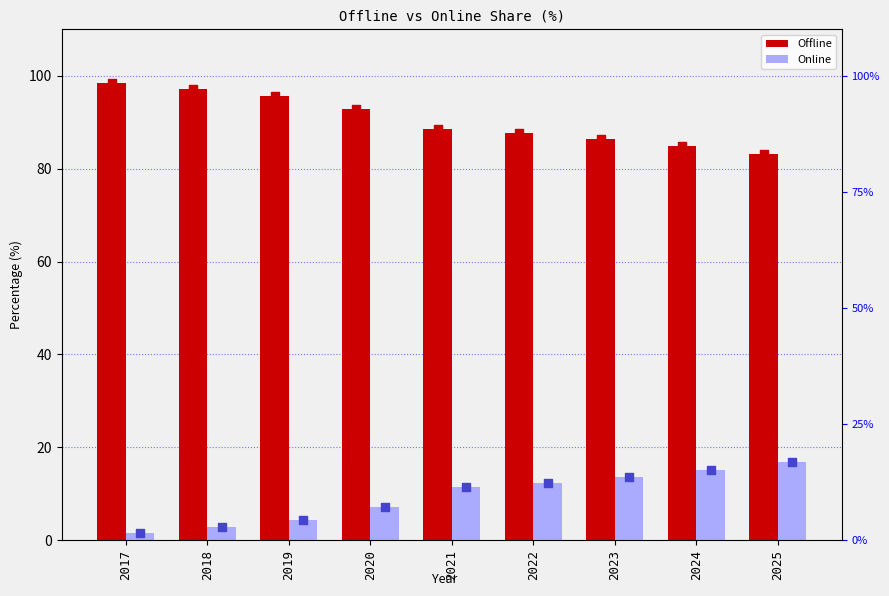

At which category is the sum across all series the highest?

2025